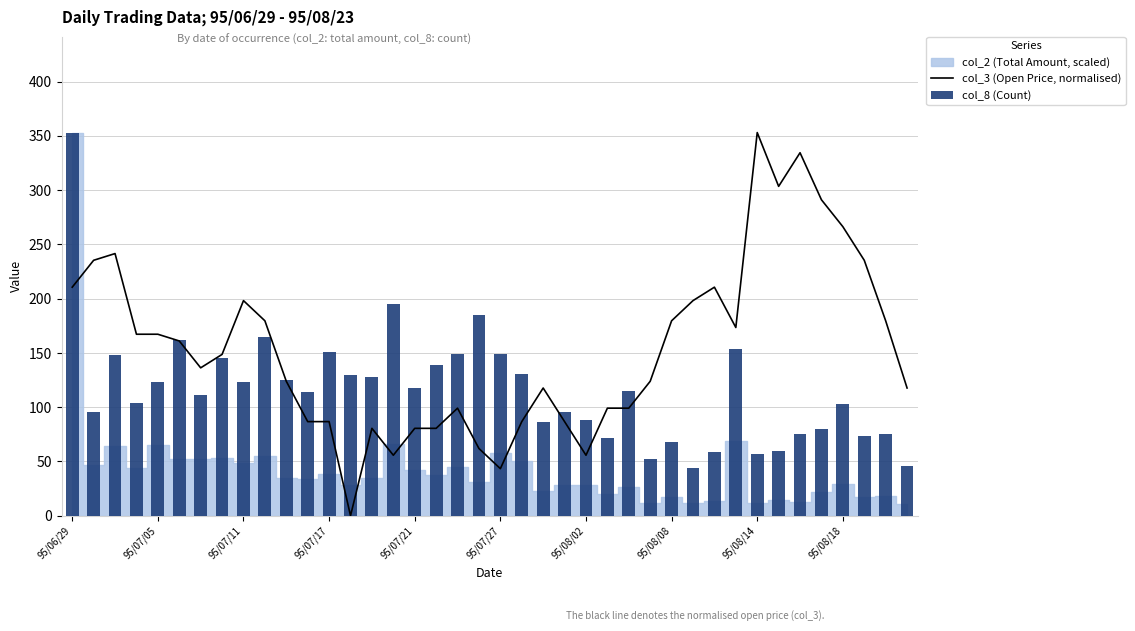

How many data points in col_8 (Count) are above 115?

19